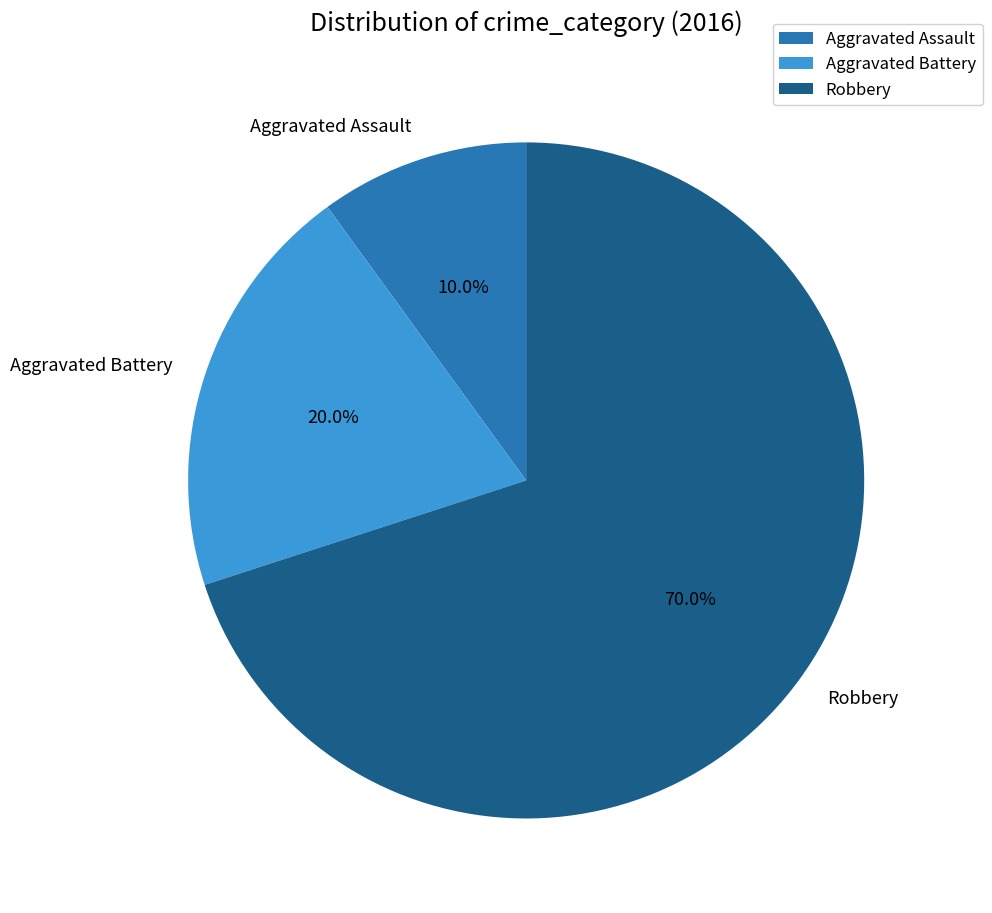

Does Robbery represent more than half of the total?

Yes